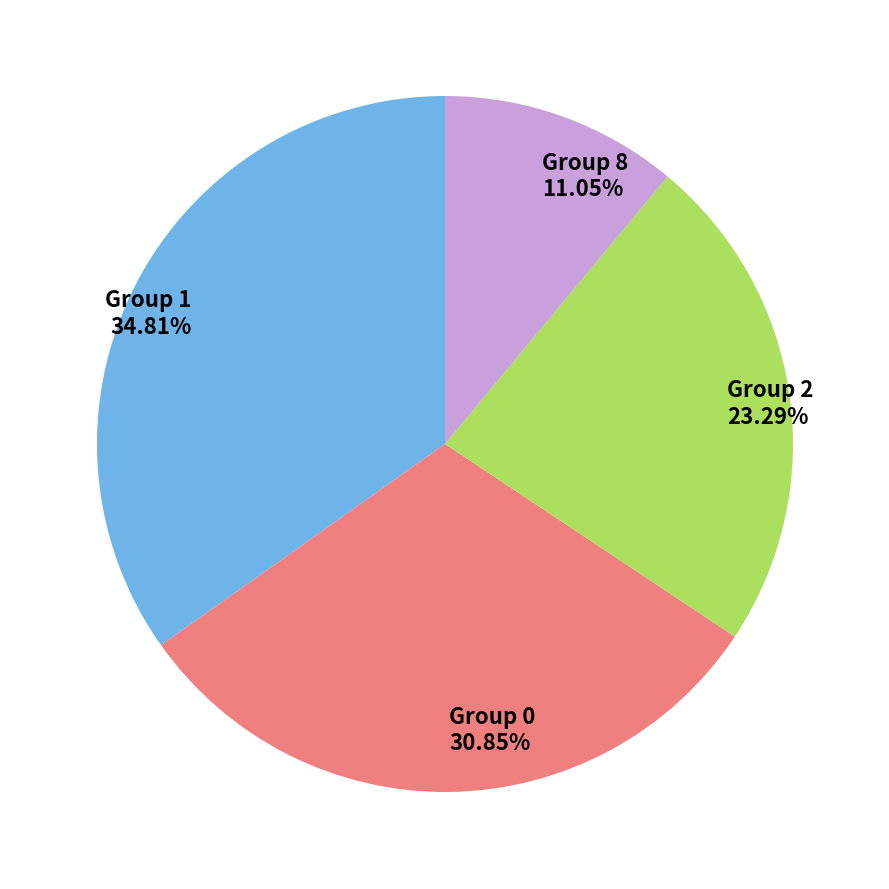

Do Group 1 and Group 0 together represent more than half of the pie?

Yes